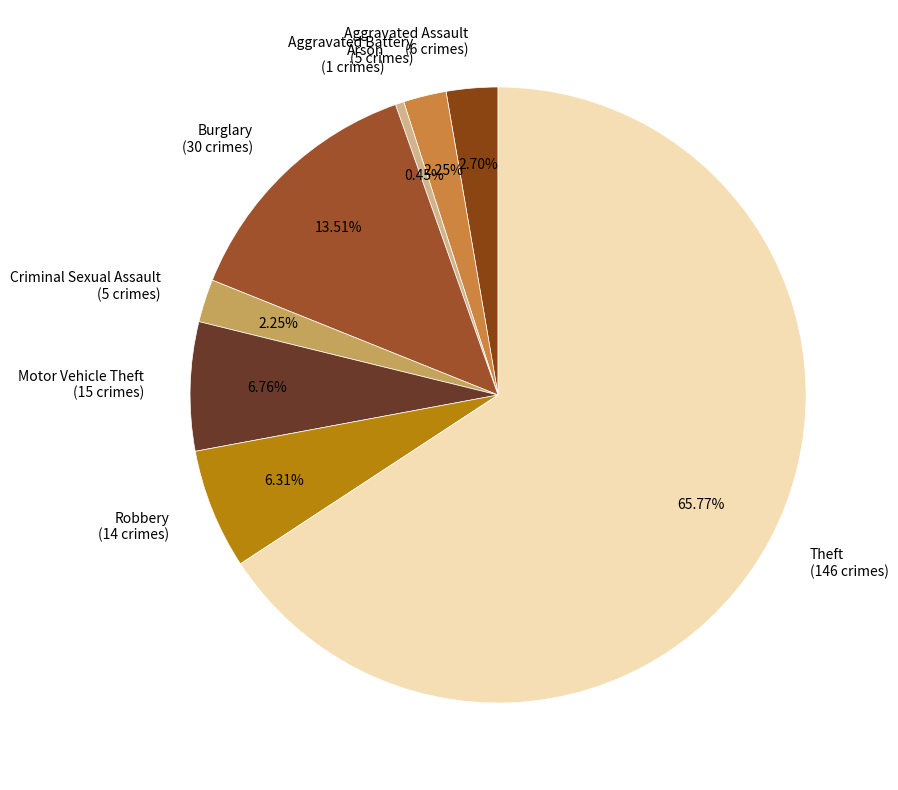

What portion of the pie excludes Arson?

99.5%